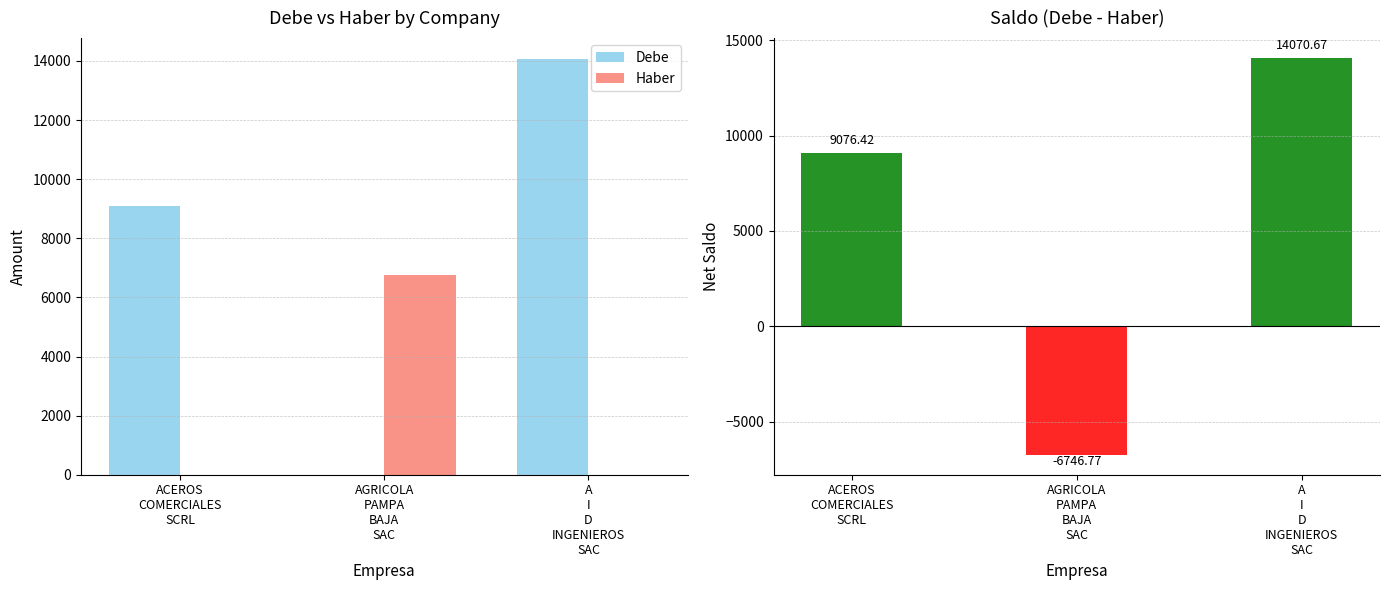

Where does the Debe series first go above 9076?

ACEROS
COMERCIALES
SCRL